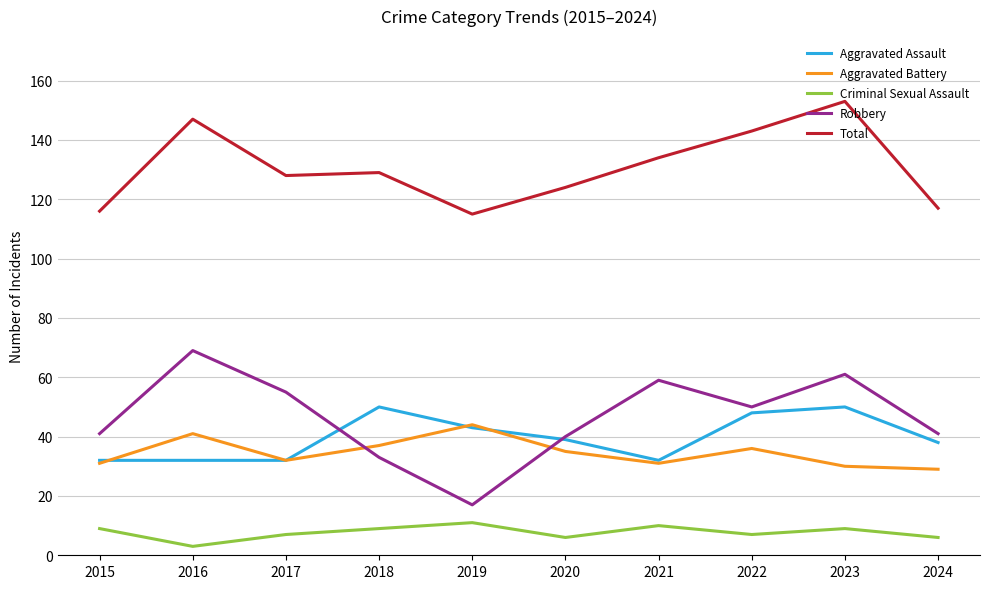

Where do Robbery and Aggravated Assault first cross each other?

2017 and 2018